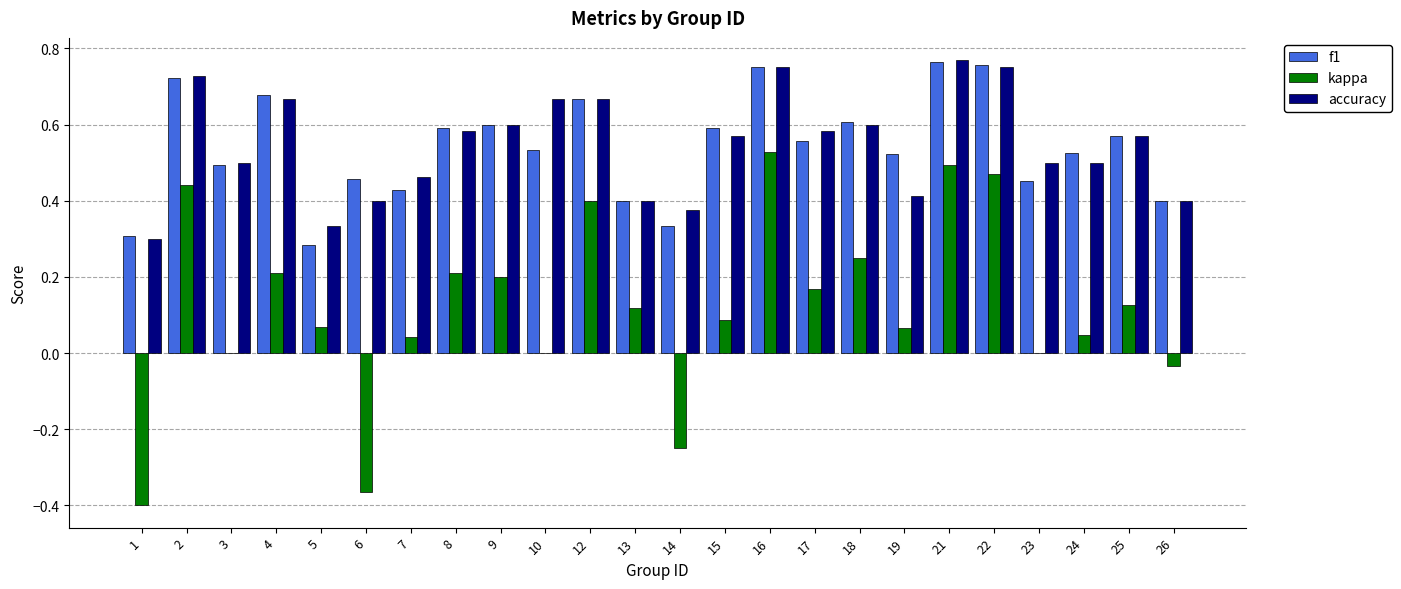

What is the total value across all series at 23?

1.0